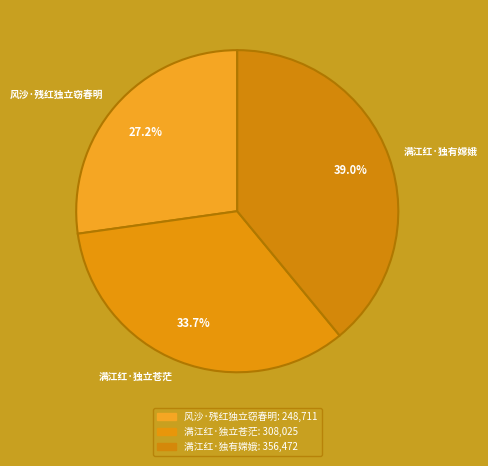

To the nearest percent, what is the combined percentage of 风沙·残红独立窃春明 and 满江红·独有嫦娥?

66%